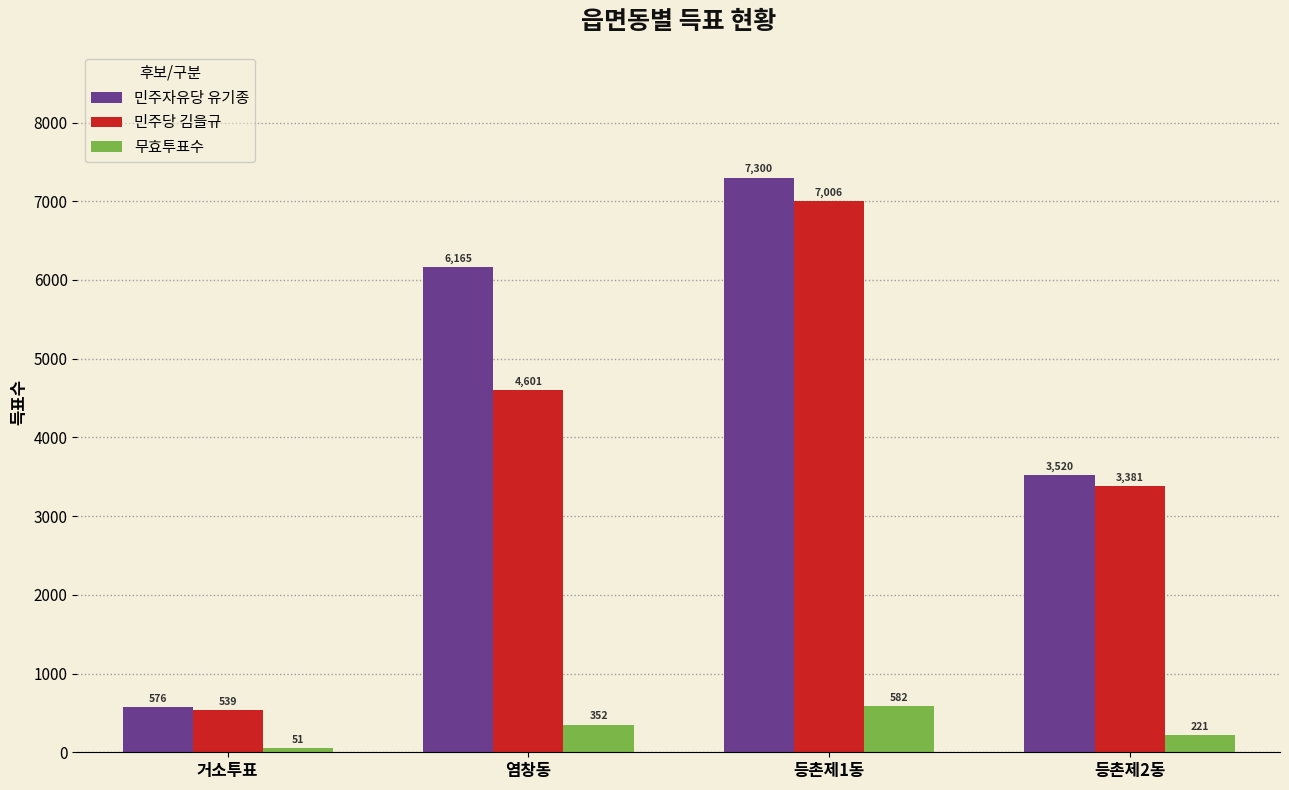

Is the value of 민주자유당 유기종 at 등촌제2동 greater than the value of 민주당 김을규 at 등촌제2동?

Yes